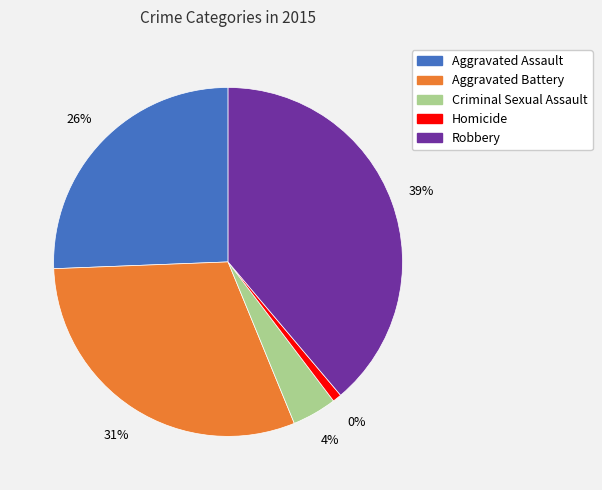

Which category has the biggest portion of the pie?

Robbery